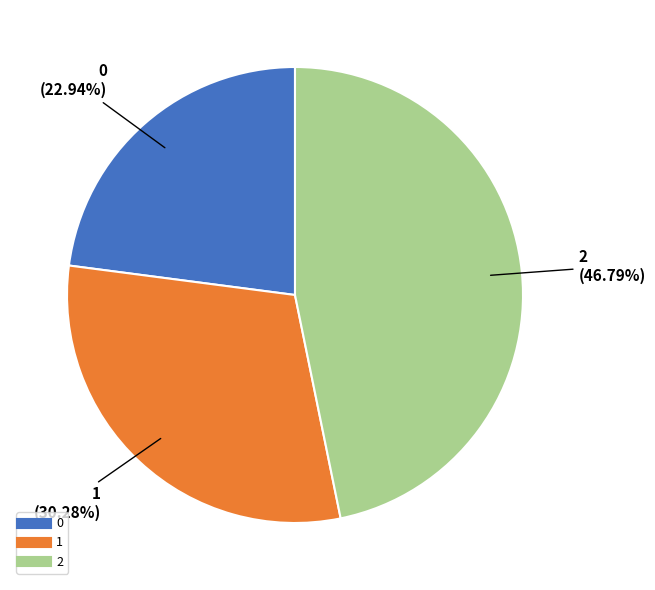

Which category has the biggest portion of the pie?

2